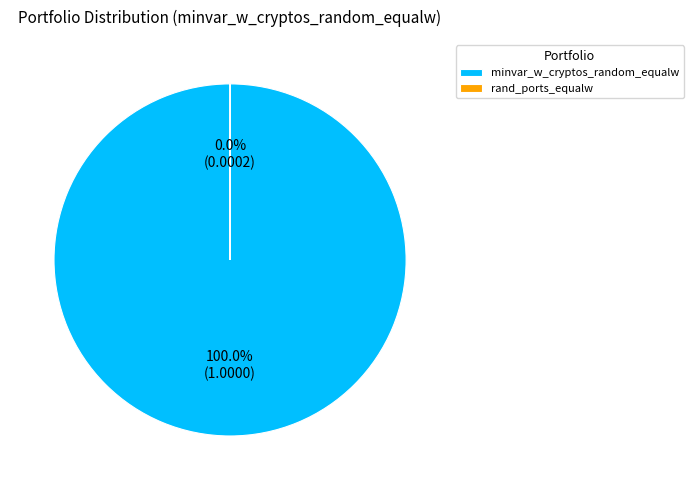

Which slice is the largest?

minvar_w_cryptos_random_equalw